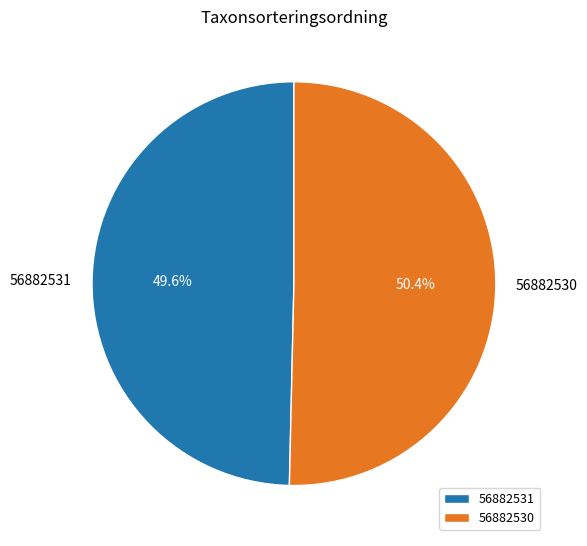

Is there any slice that represents more than half of the pie?

Yes